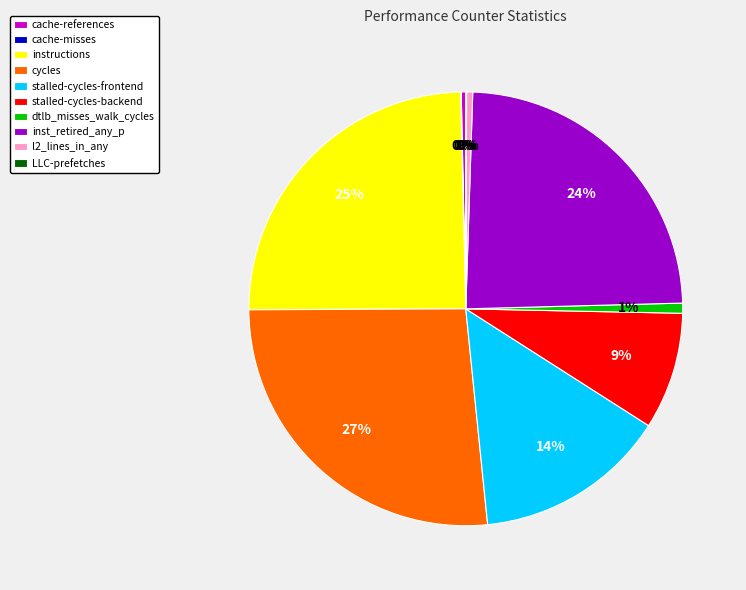

Does any single category account for the majority?

No